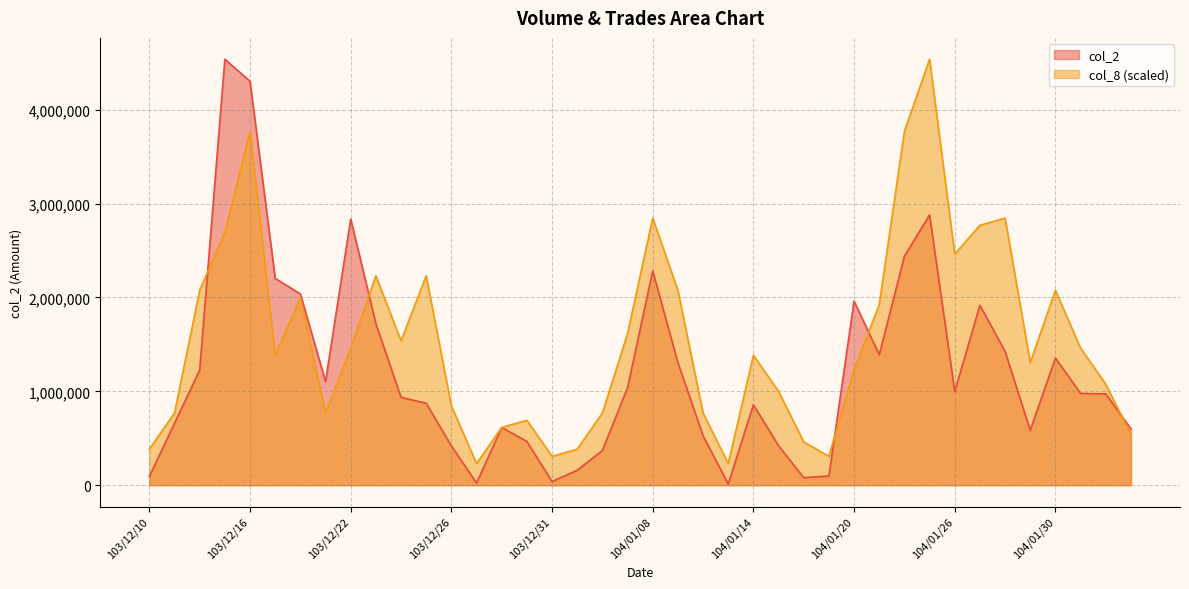

At which label does col_2 first exceed 977210?

103/12/12